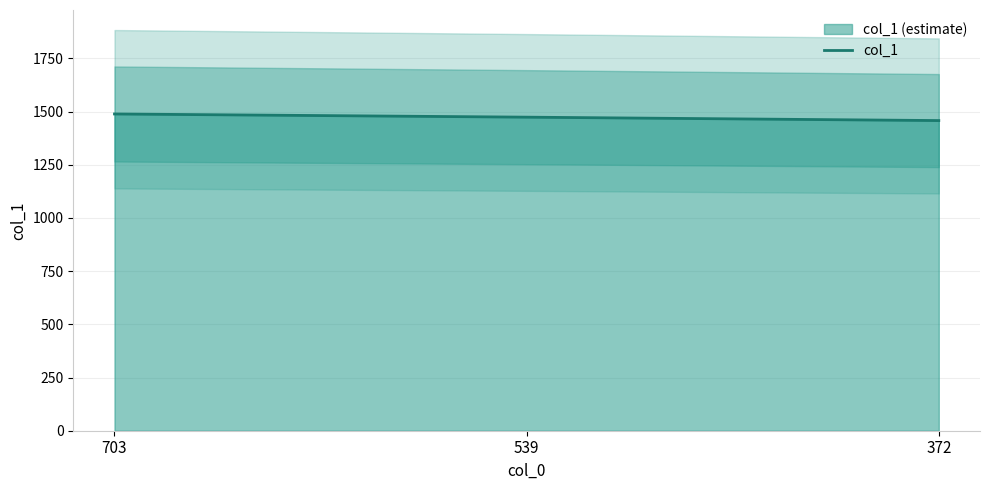

The col_1 series shows 2138 at 539. True or false?

False